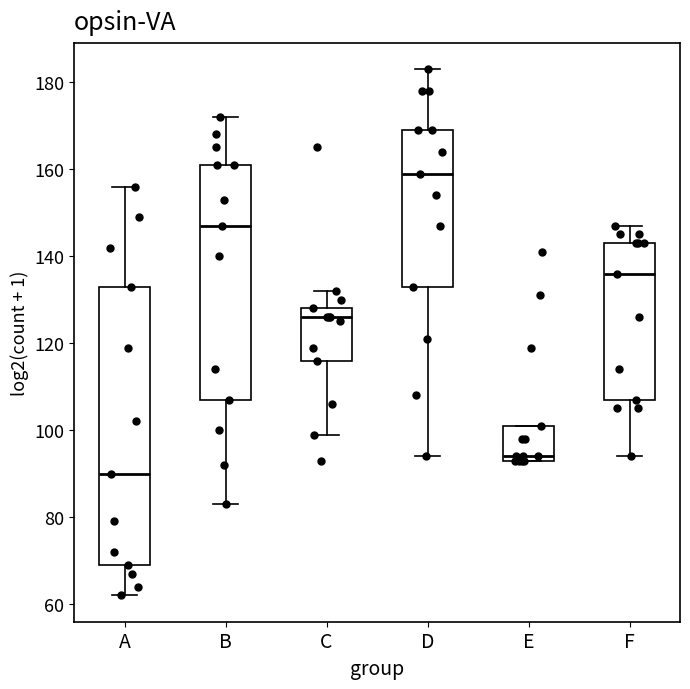

Reading left to right, read every box against the y-axis: the position of its median line, the range the box covers, and the ends of its whiskers. The values are not printed on the chart, so give them approximately, as read against the axis.

A: median 90, box 70 to 134, whiskers 62 to 156
B: median 148, box 108 to 162, whiskers 84 to 172
C: median 126, box 116 to 128, whiskers 100 to 132
D: median 160, box 134 to 170, whiskers 94 to 184
E: median 94 (just above the box's lower edge), box 94 to 102, whiskers 94 to 102
F: median 136, box 108 to 144, whiskers 94 to 148